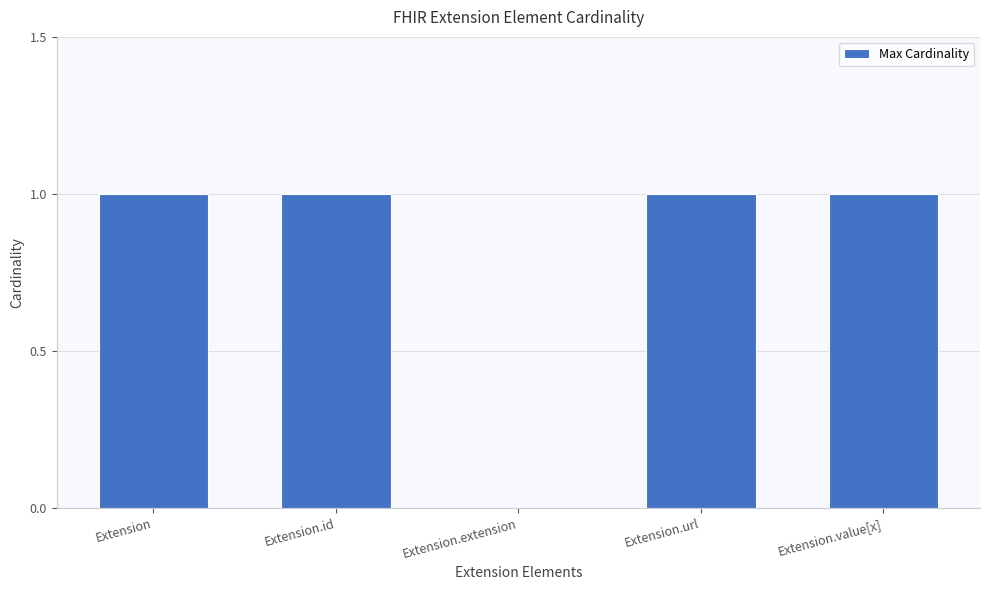

Is it true that the value at Extension.url is 1?

True